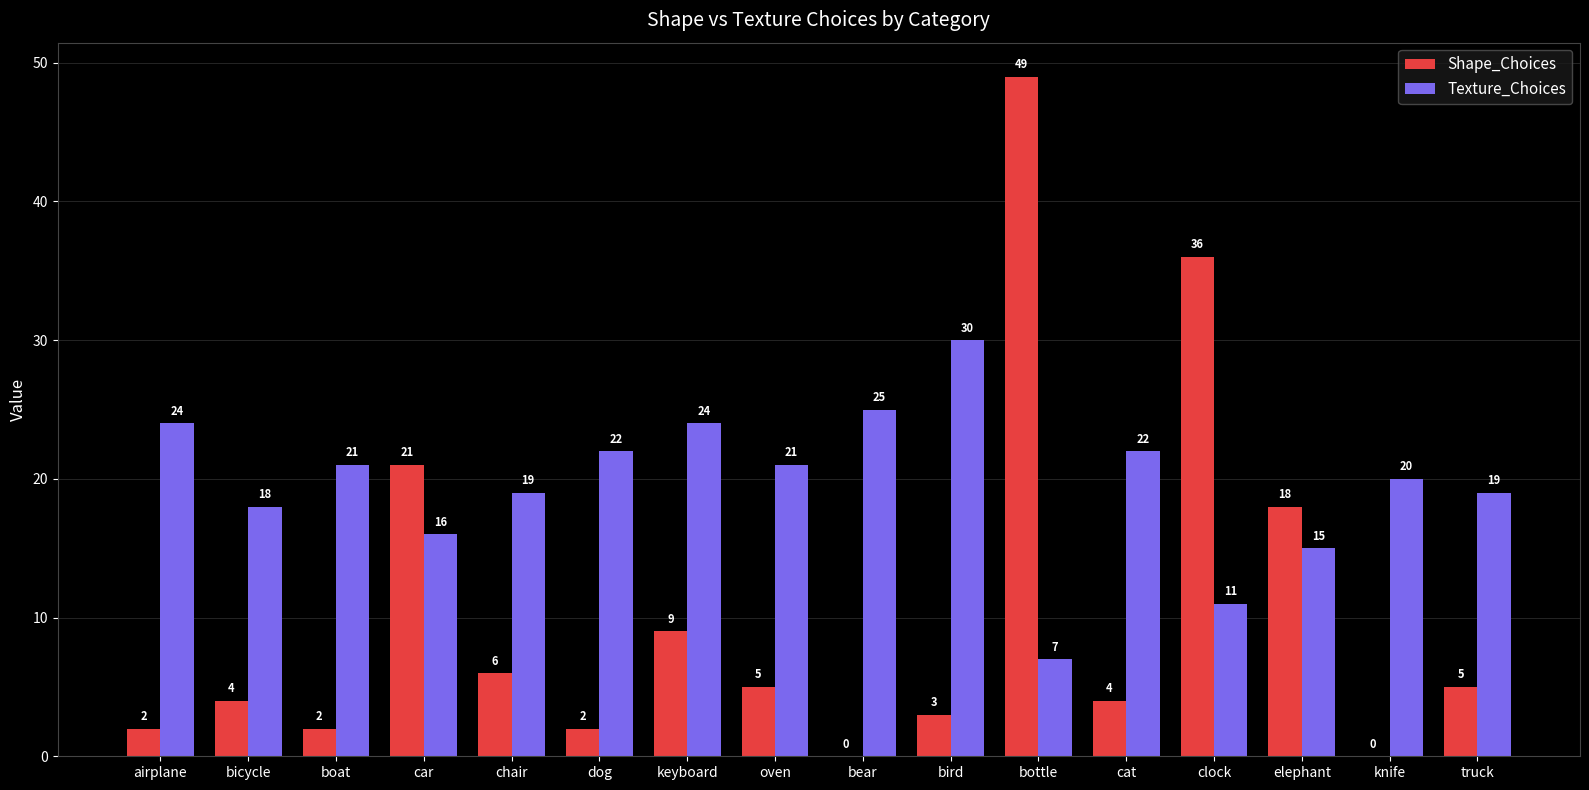

Is it true that Shape_Choices equals 4 at cat?

True